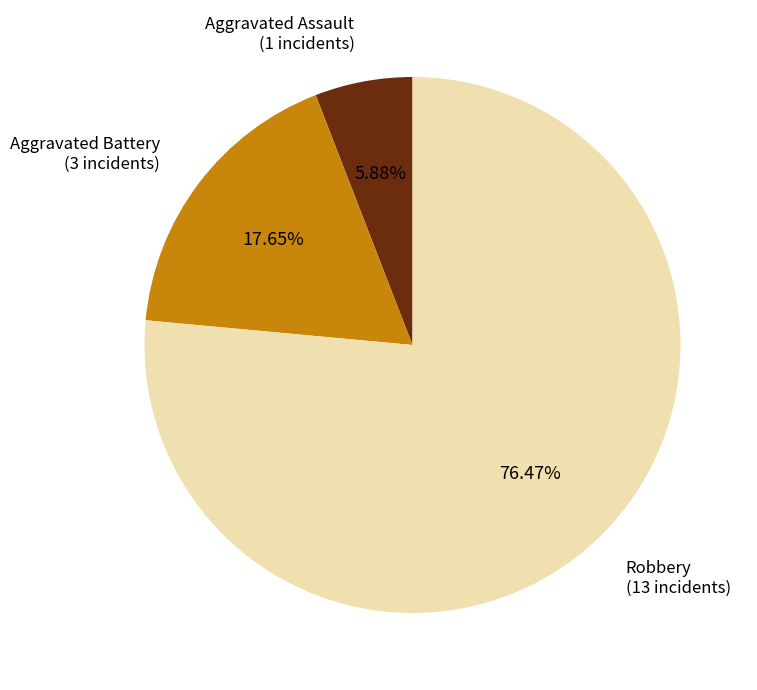

To the nearest percent, what is the average slice percentage?

33%